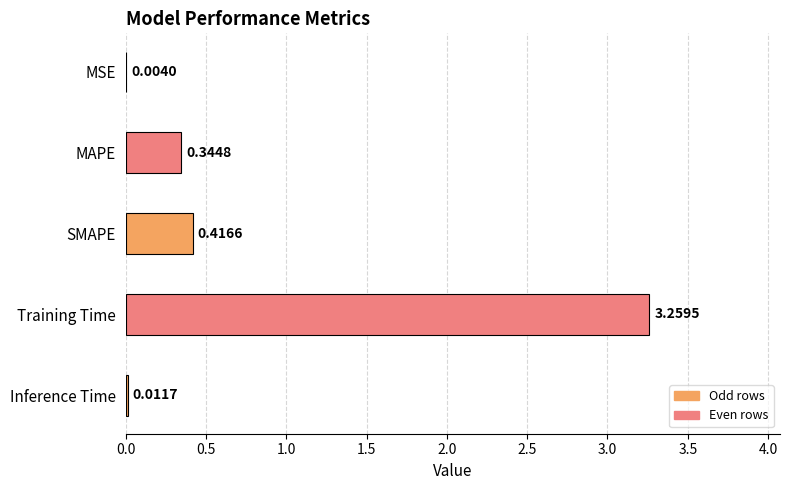

Where is the data nearest to the value 1?

SMAPE